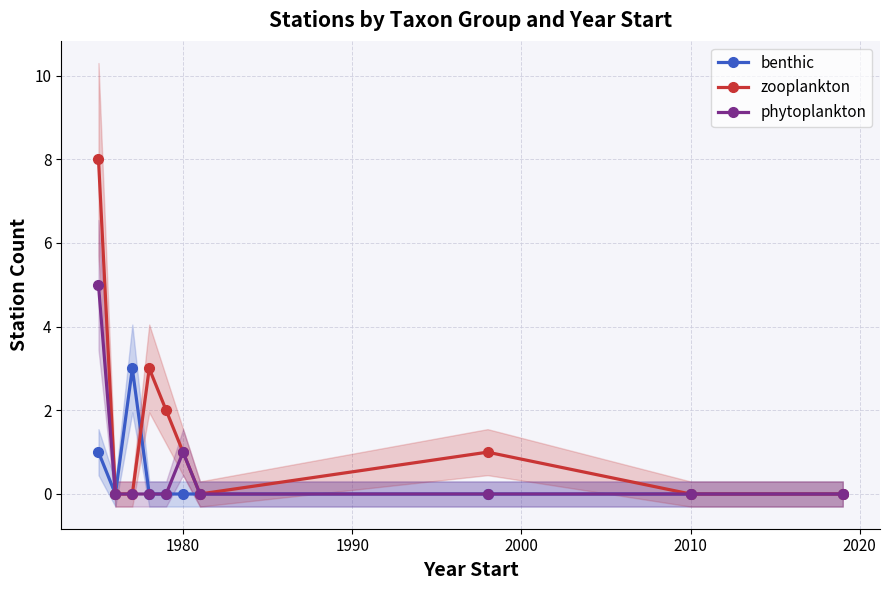

Which series has the widest spread of values?

zooplankton